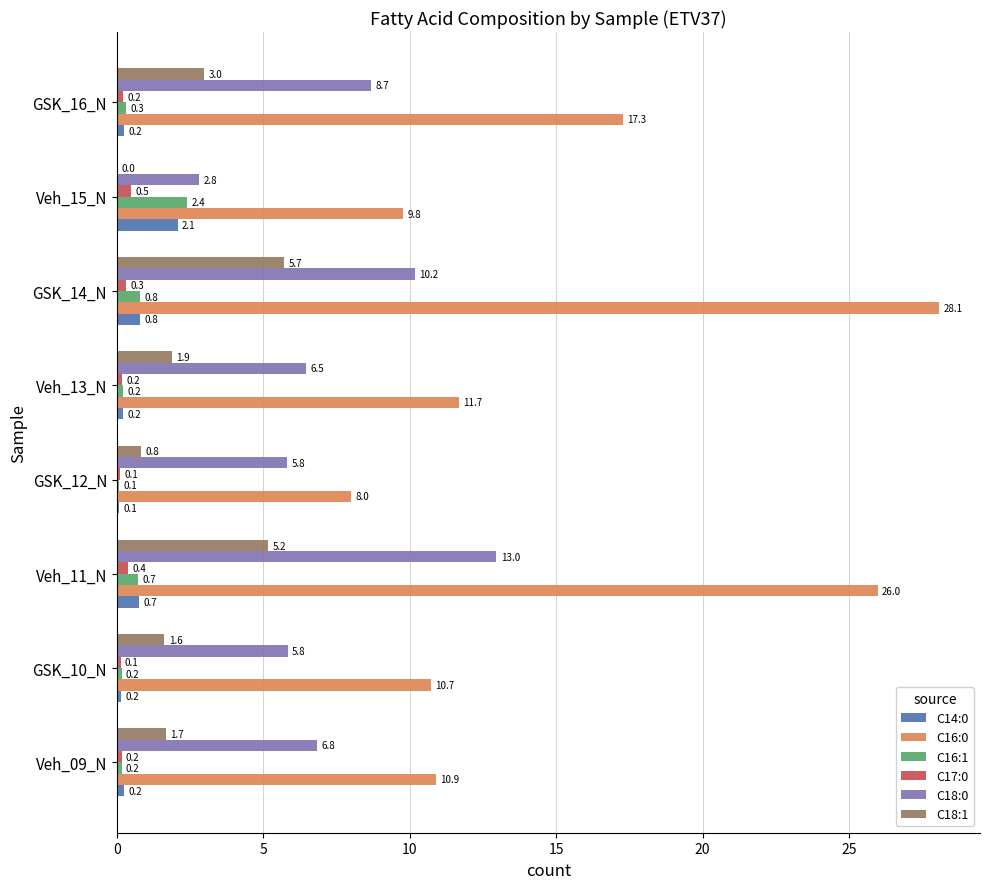

What is the highest value of the C17:0 series?

0.5